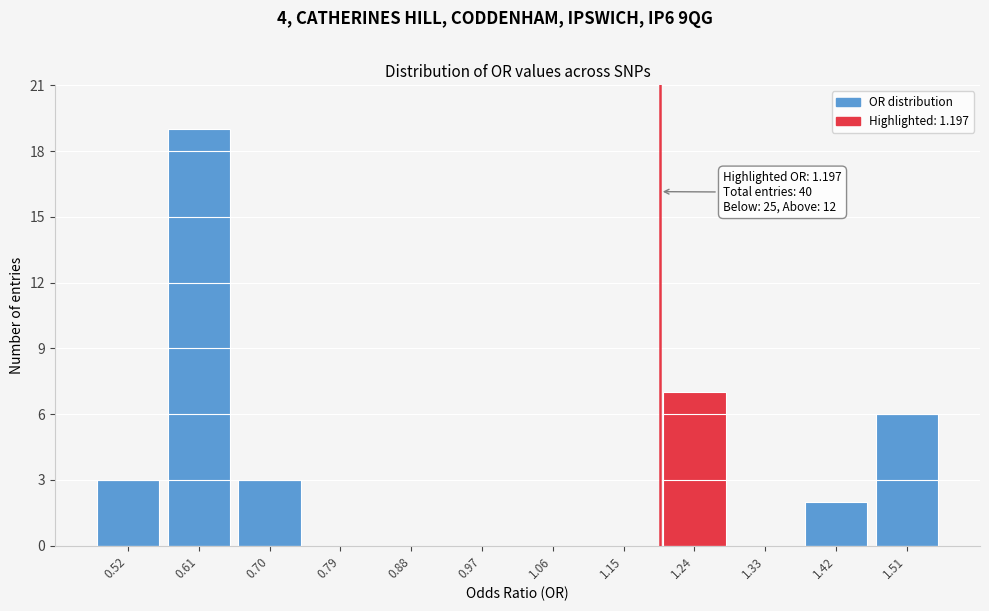

Over which range of the x-axis is the bar tallest?

0.57 to 0.66